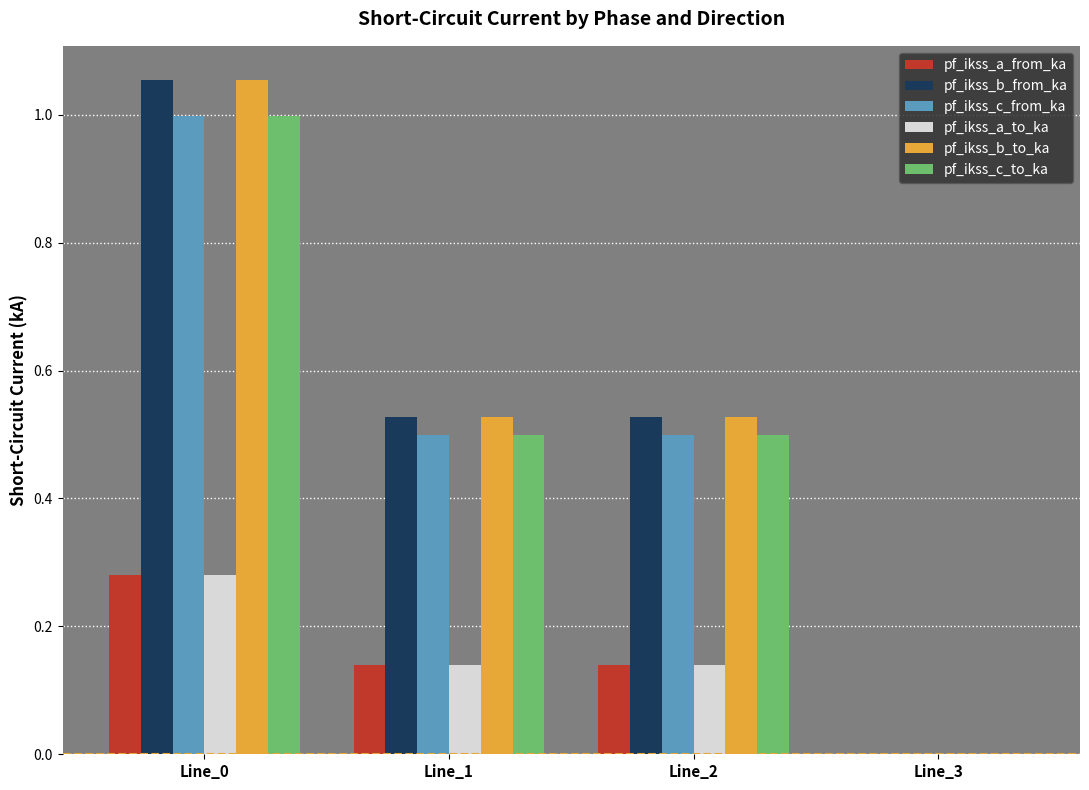

True or false: pf_ikss_a_from_ka has a value of -0.2 at Line_3.

False